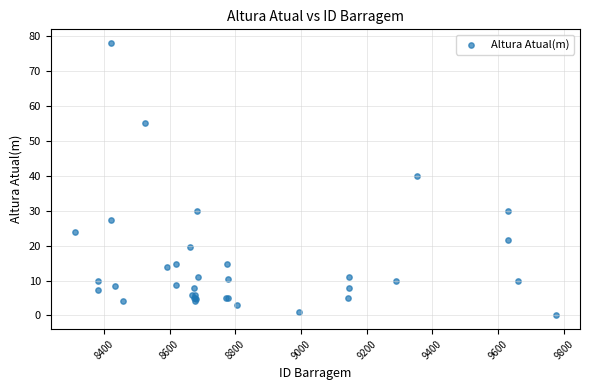

What Y value in the scatter plot is closest to 39?

40.0